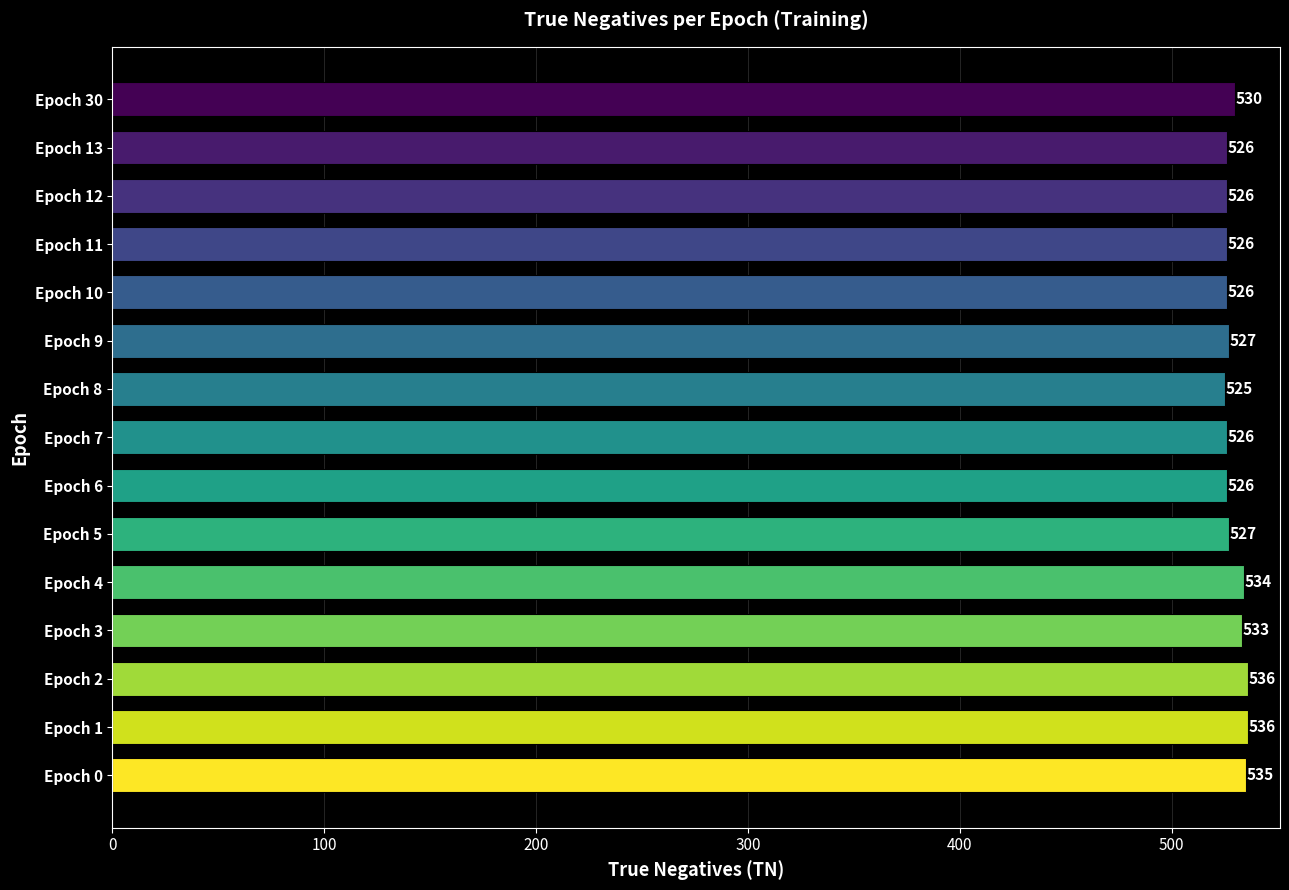

Read the value at Epoch 0, to the nearest 10.

540